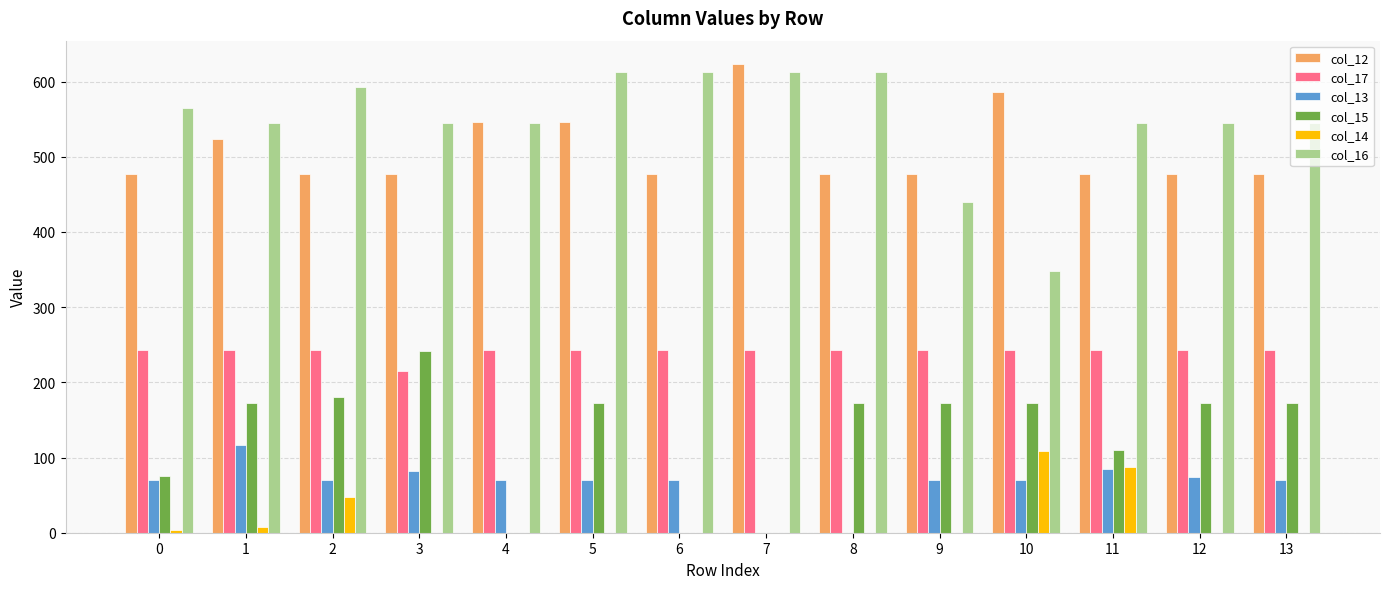

What is the approximate value of col_14 at 9?

0.3